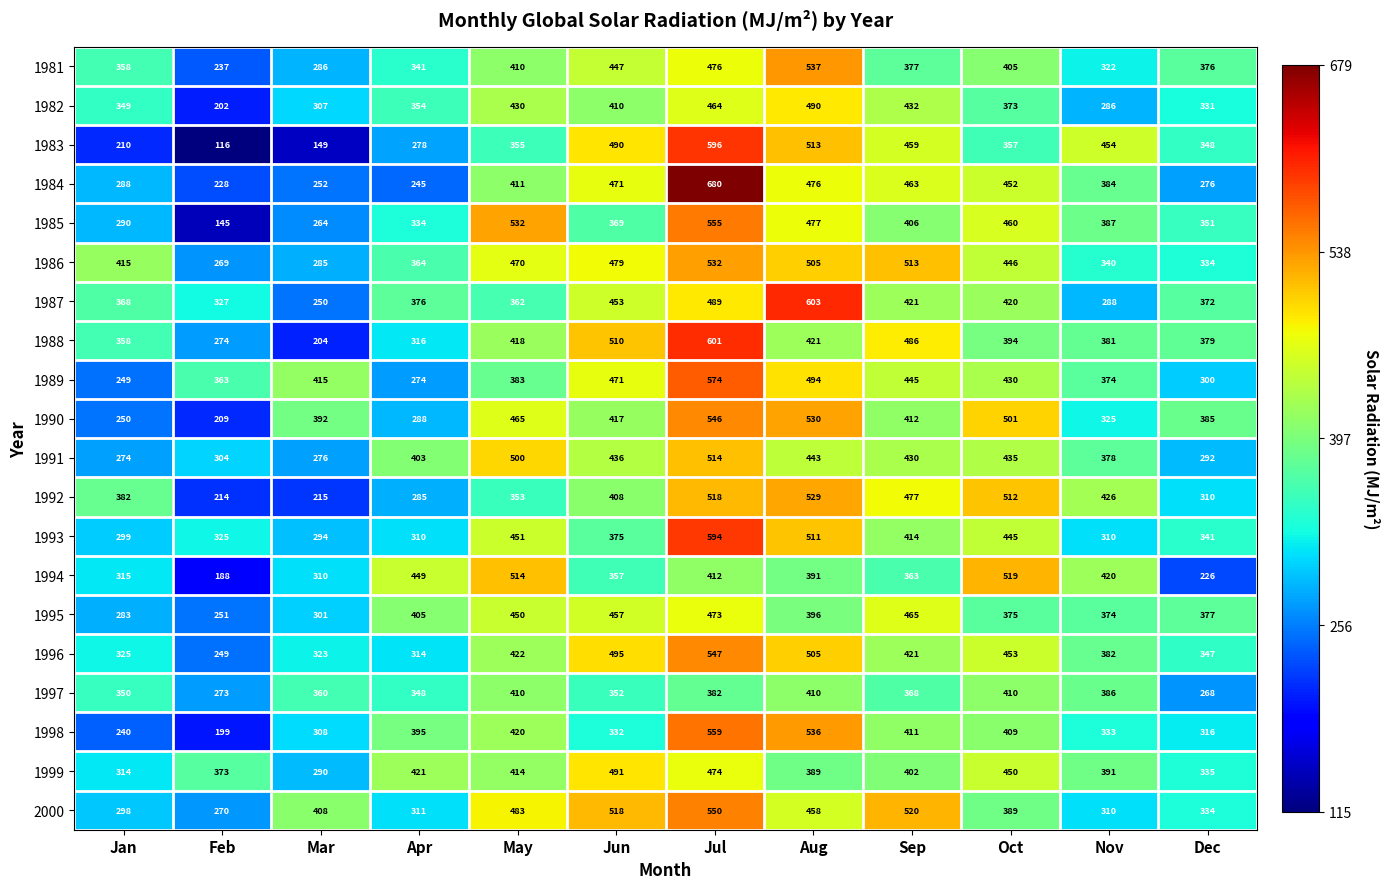

Which series has the largest range (max minus min)?

1983